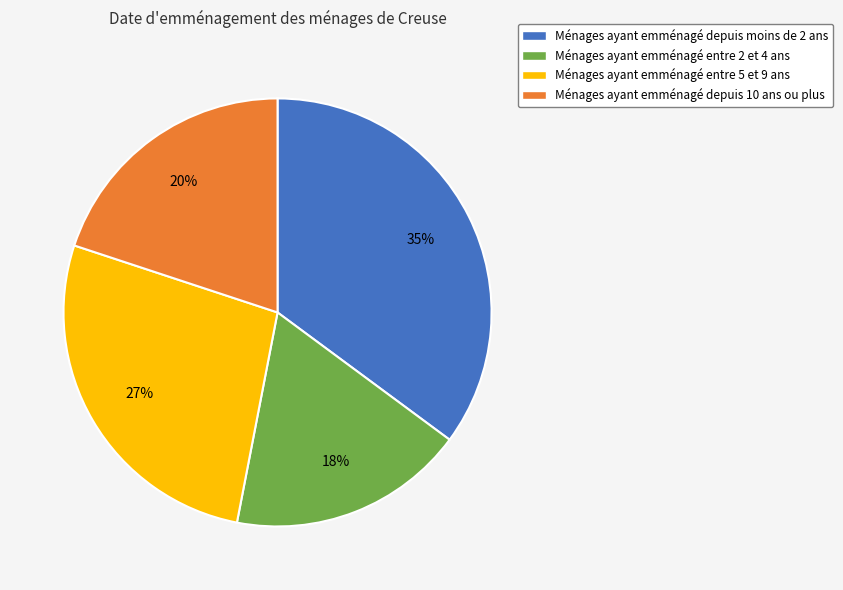

Rank the categories by value from lowest to highest.

Ménages ayant emménagé entre 2 et 4 ans, Ménages ayant emménagé depuis 10 ans ou plus, Ménages ayant emménagé entre 5 et 9 ans, Ménages ayant emménagé depuis moins de 2 ans